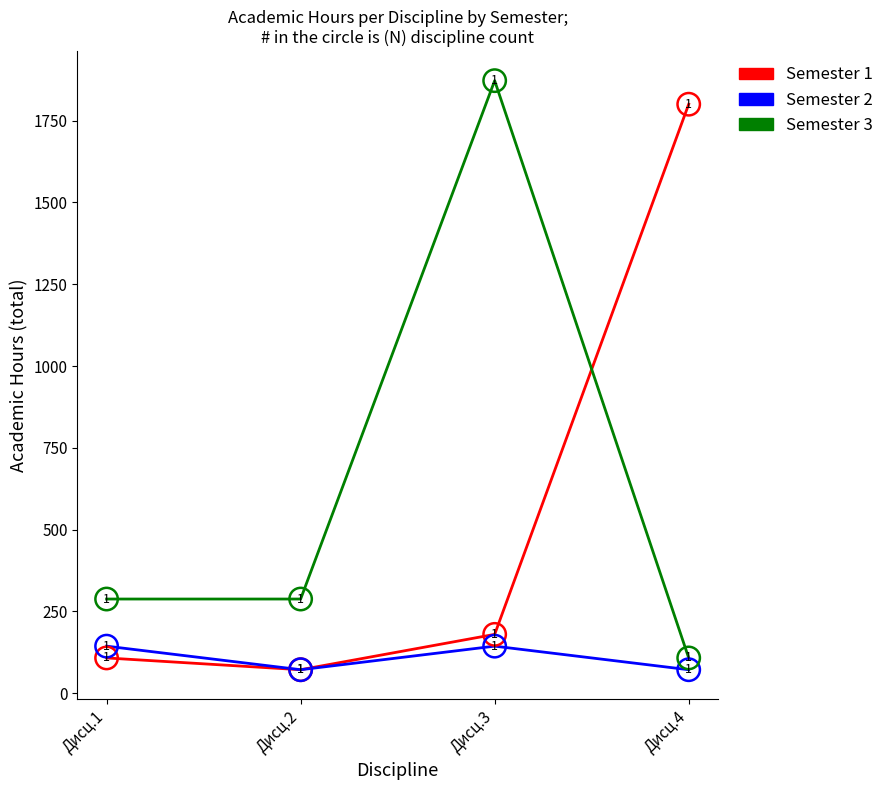

What is the spread (max minus min) of values at Дисц.2?

216